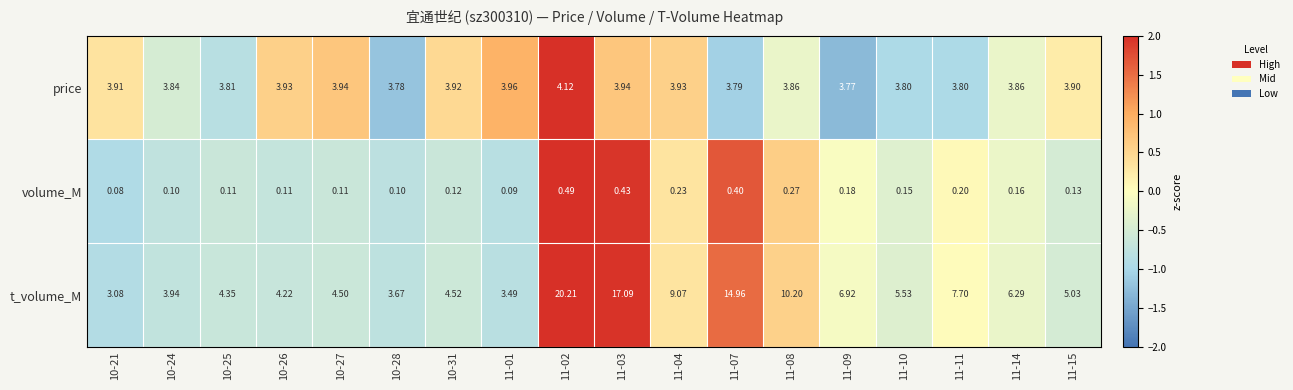

Which series has the widest spread of values?

t_volume_M